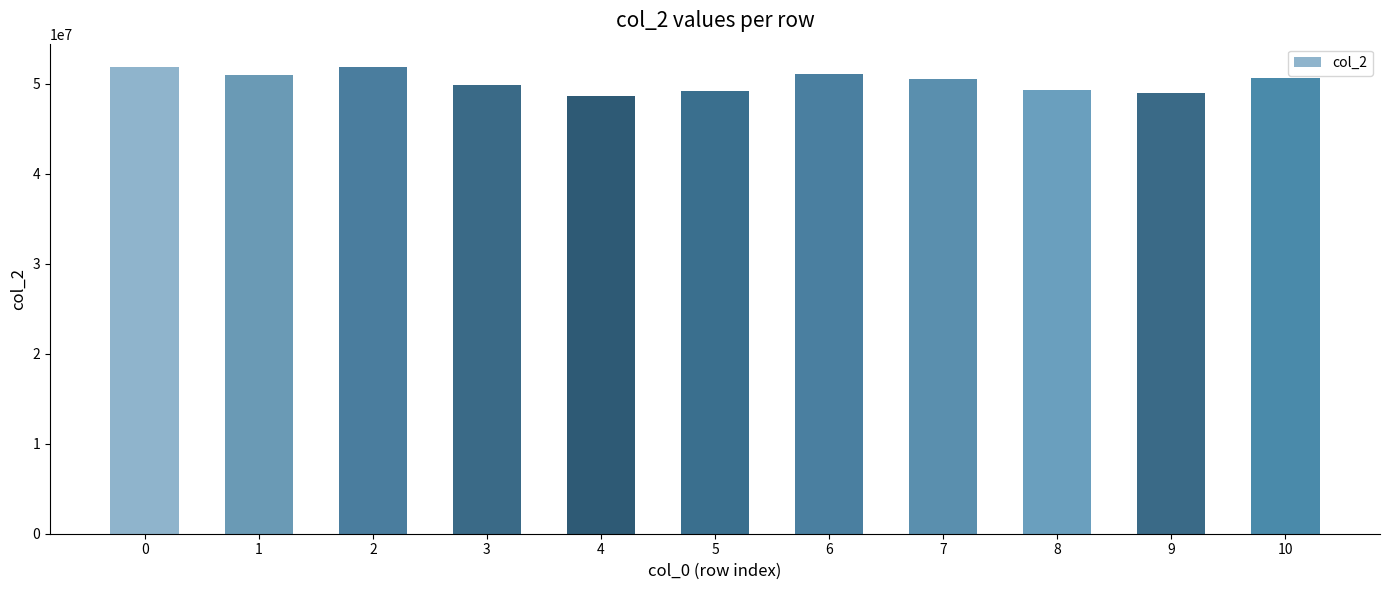

What is the greatest value displayed?

51870709